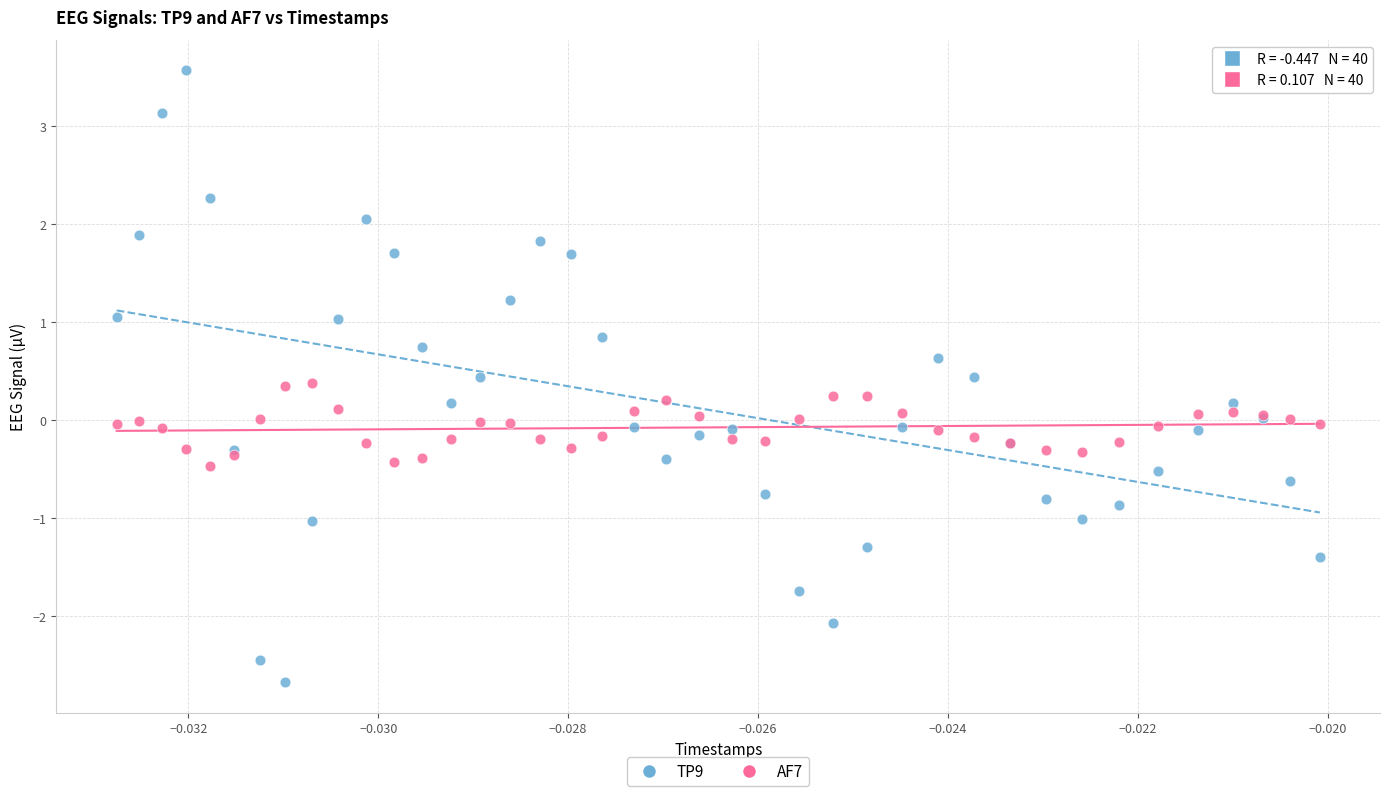

Which series contains the lowest Y value?

TP9